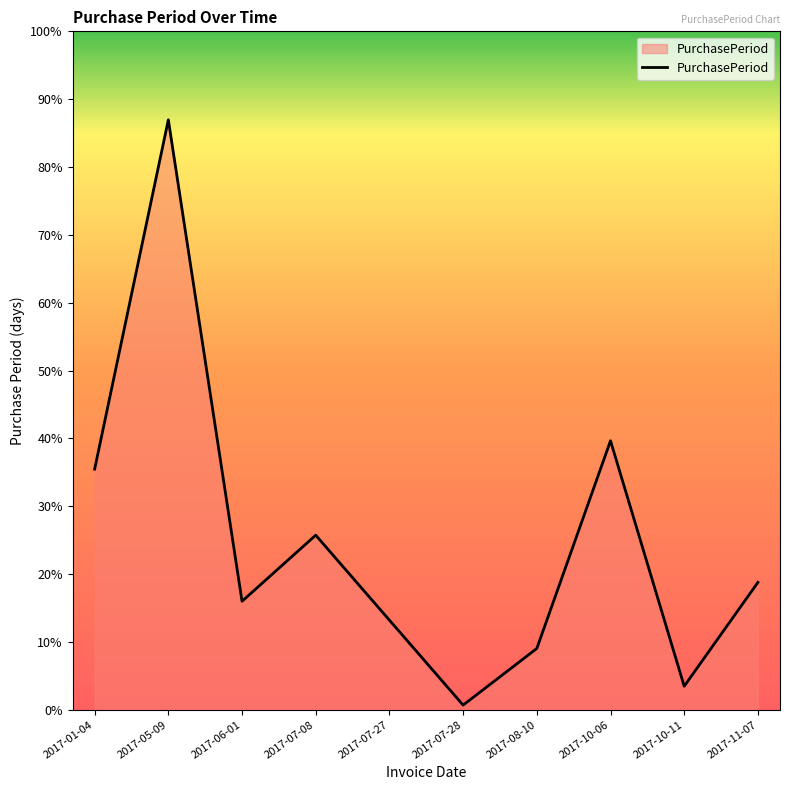

Is this an area chart (filled region under the line)?

Yes